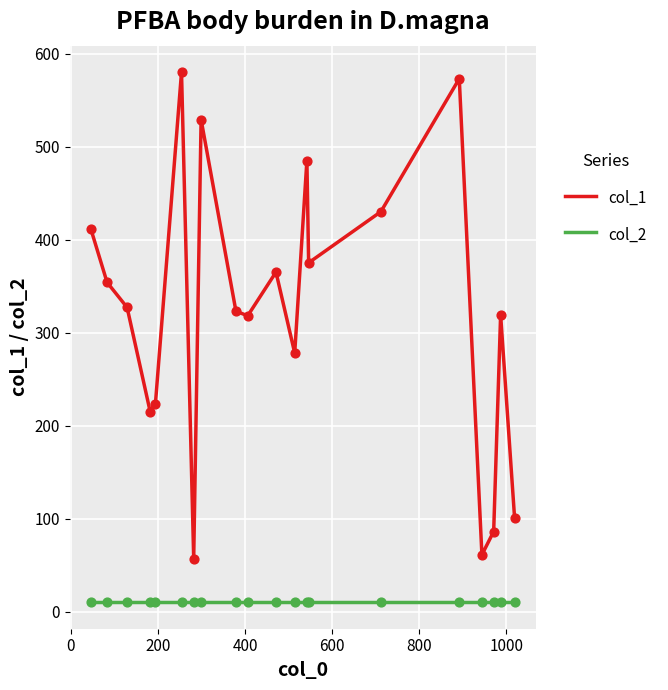

Which series has the widest spread of values?

col_1